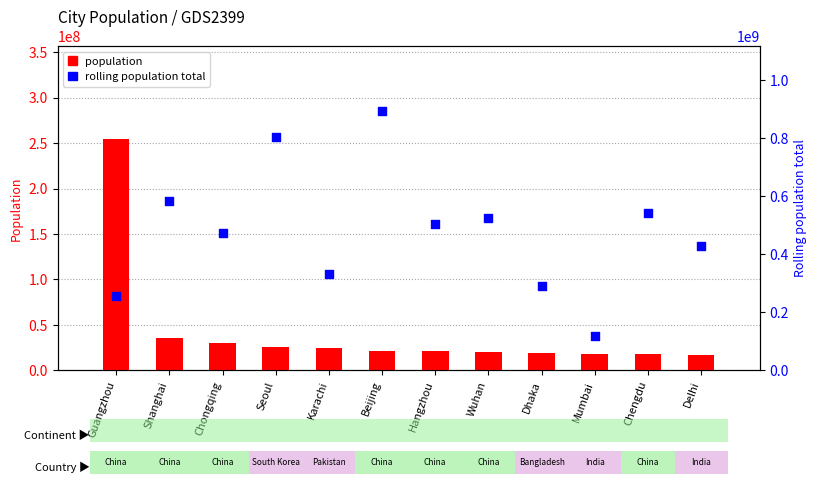

At which category is the sum across all series the highest?

Beijing